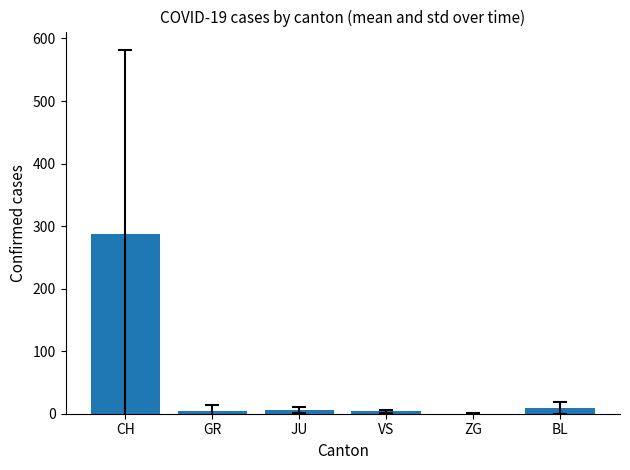

Is it true that the value at CH is 437.0?

False